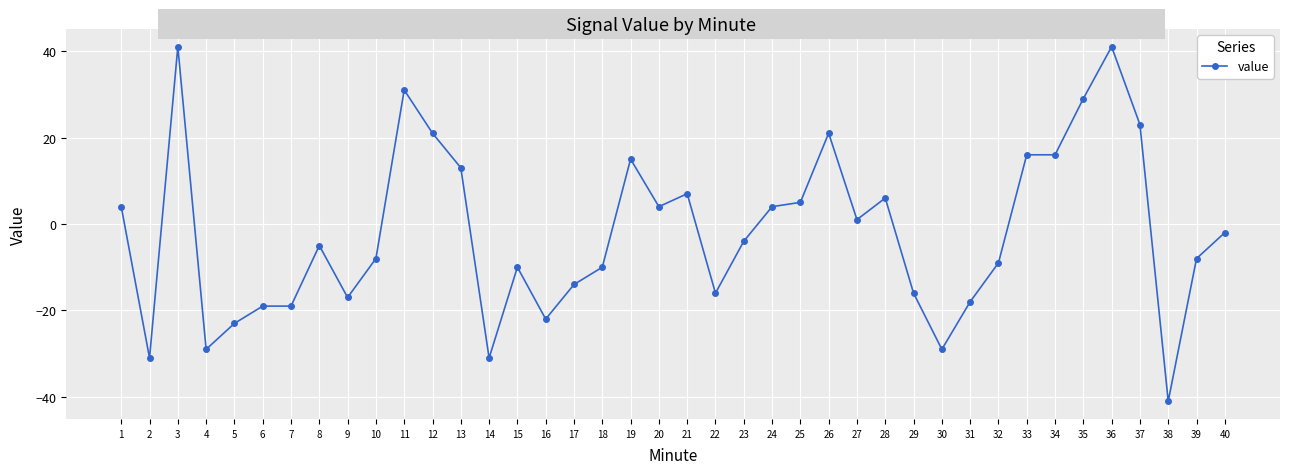

What is the change in value from 27 to 30?

-30